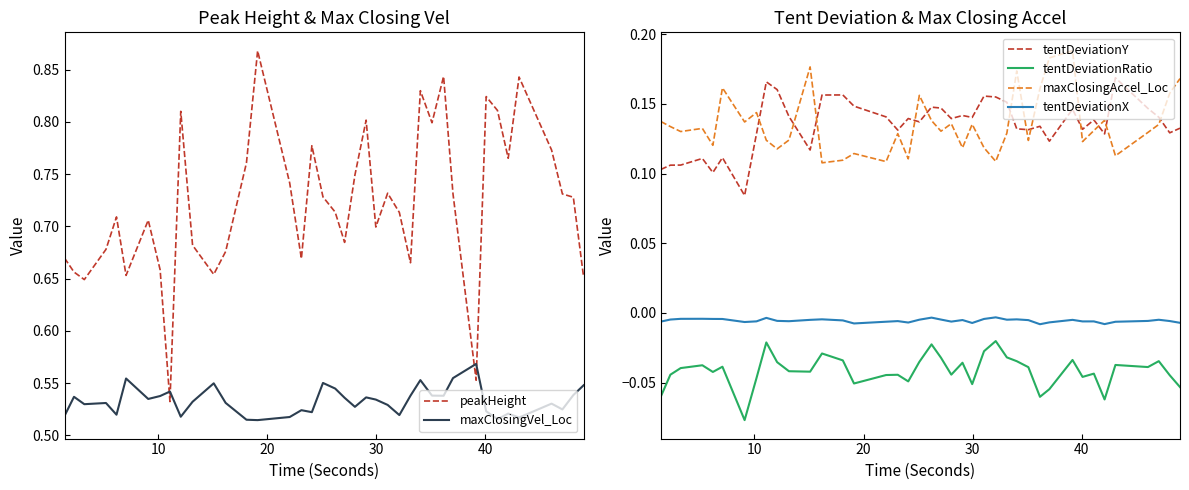

True or false: maxClosingAccel_Loc and tentDeviationX cross at least once.

False